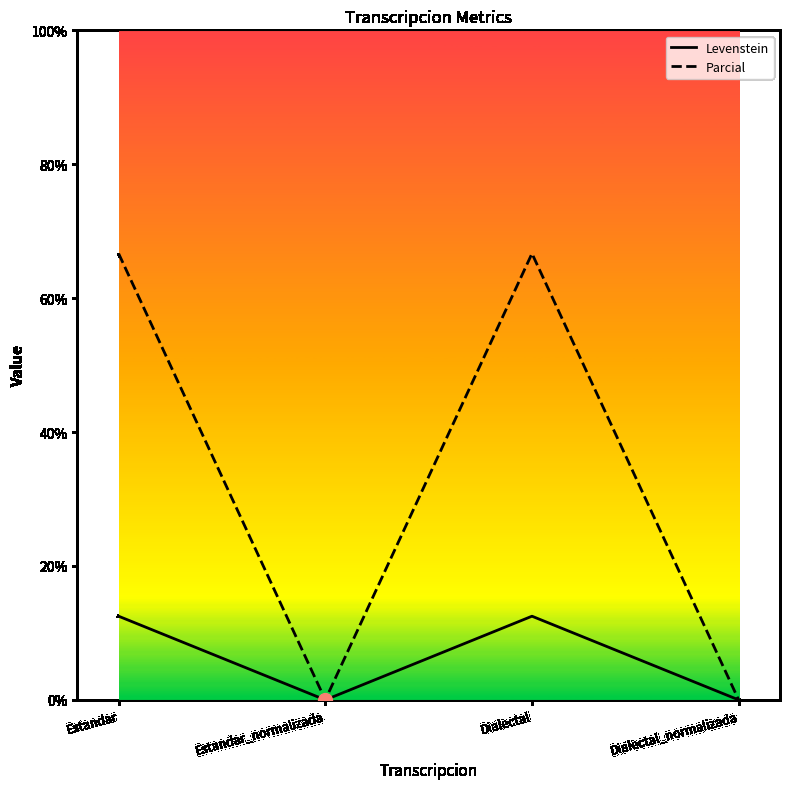

Reading left to right, what are all the values shown in this chart?

Levenstein: Estandar=12.5	Estandar_normalizada=0.0	Dialectal=12.5	Dialectal_normalizada=0.0
Parcial: Estandar=66.7	Estandar_normalizada=0.0	Dialectal=66.7	Dialectal_normalizada=0.0